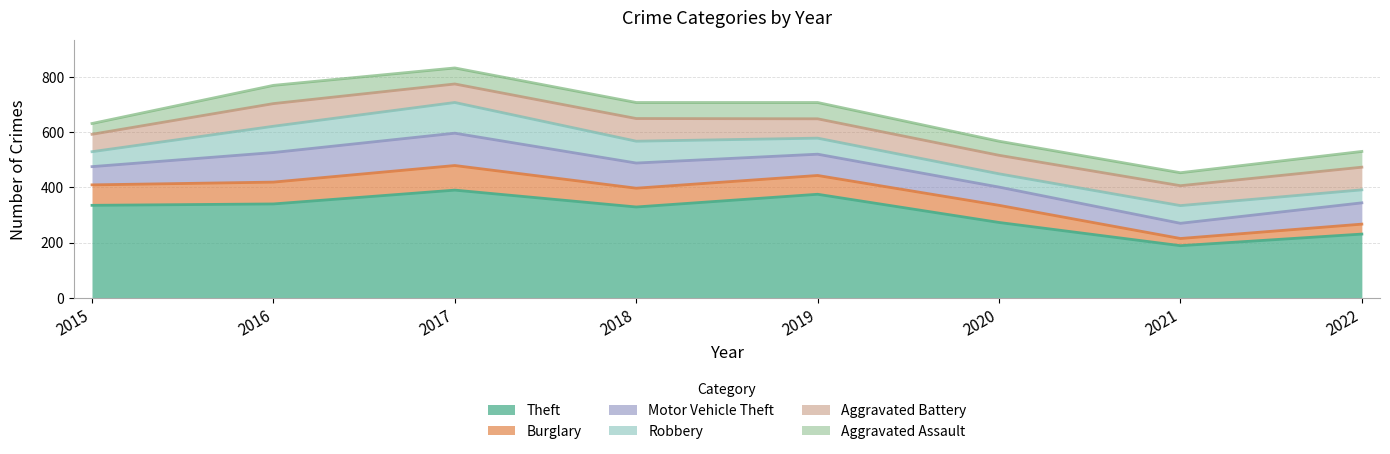

True or false: Aggravated Assault has more than 0 points higher than both neighbors.

True